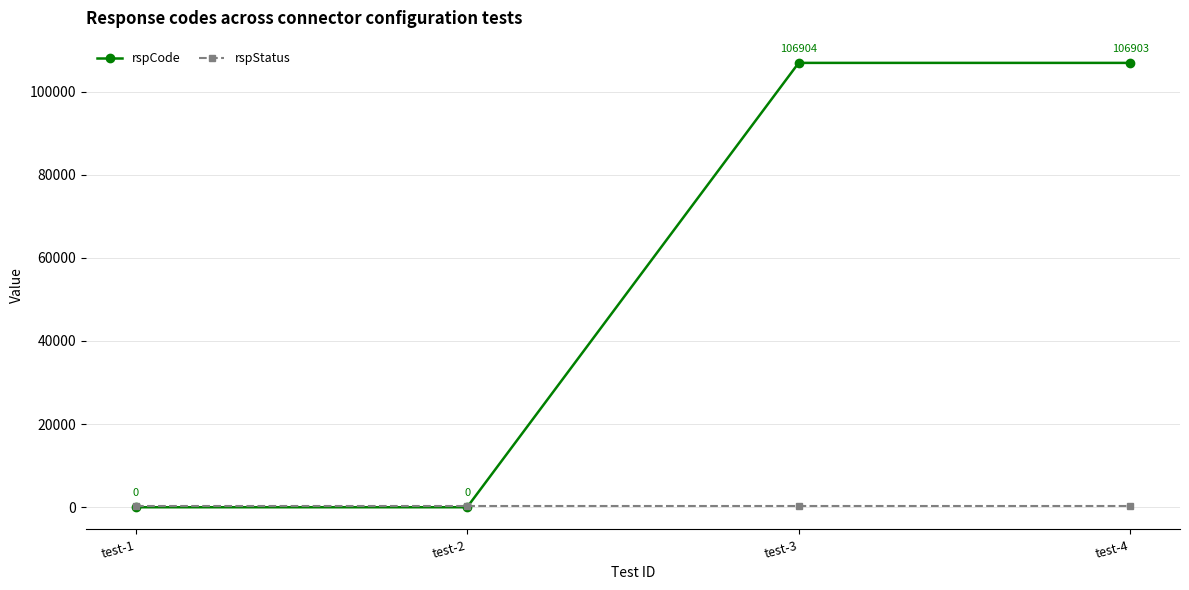

What is the total value across all series at test-1?

200